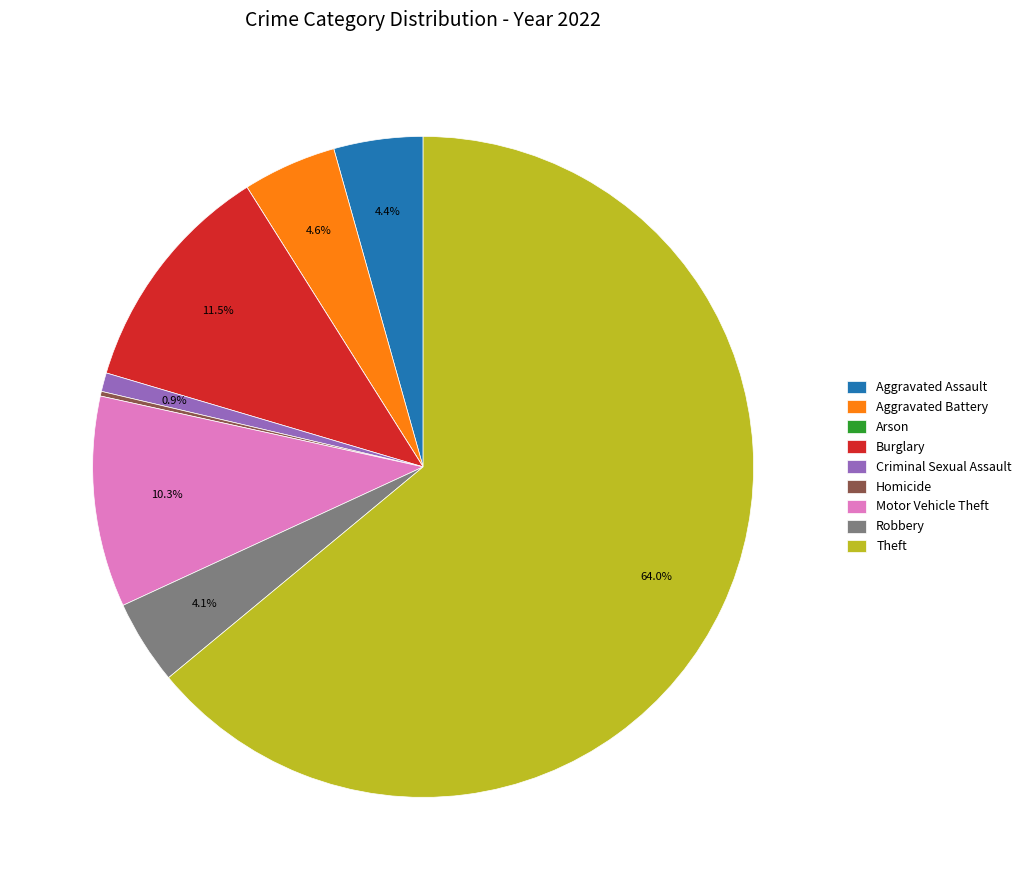

Is there a majority slice in this chart?

Yes